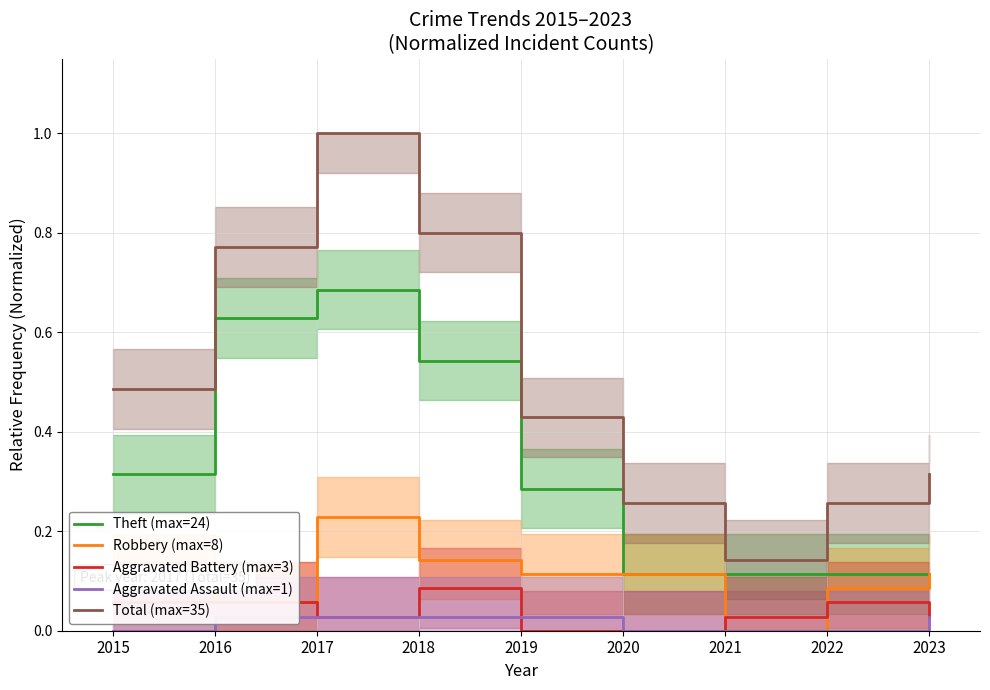

True or false: Total (max=35) and Theft (max=24) cross at least once.

False